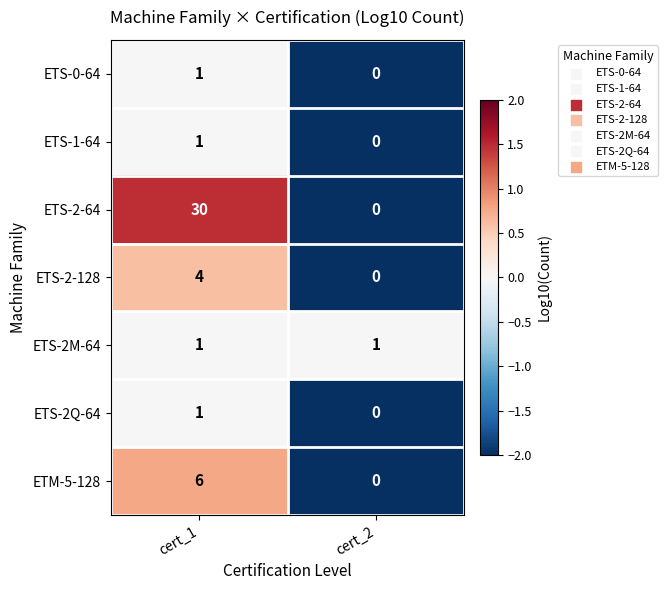

Reading right to left, extract all data points from this chart.

ETS-0-64: 0	1
ETS-1-64: 0	1
ETS-2-64: 0	30
ETS-2-128: 0	4
ETS-2M-64: 1	1
ETS-2Q-64: 0	1
ETM-5-128: 0	6